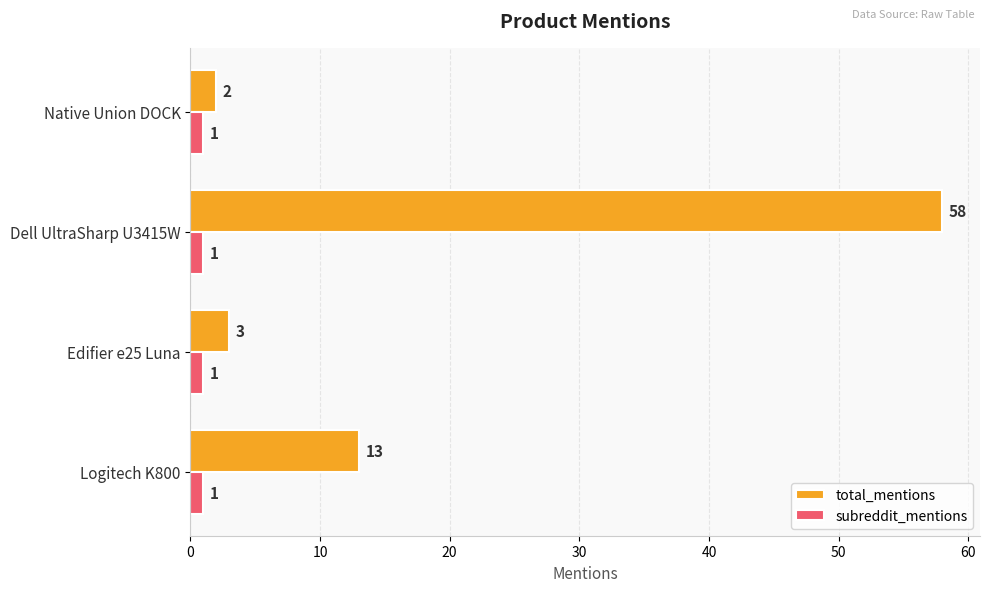

Which series changed the most between Edifier e25 Luna and Dell UltraSharp U3415W?

total_mentions